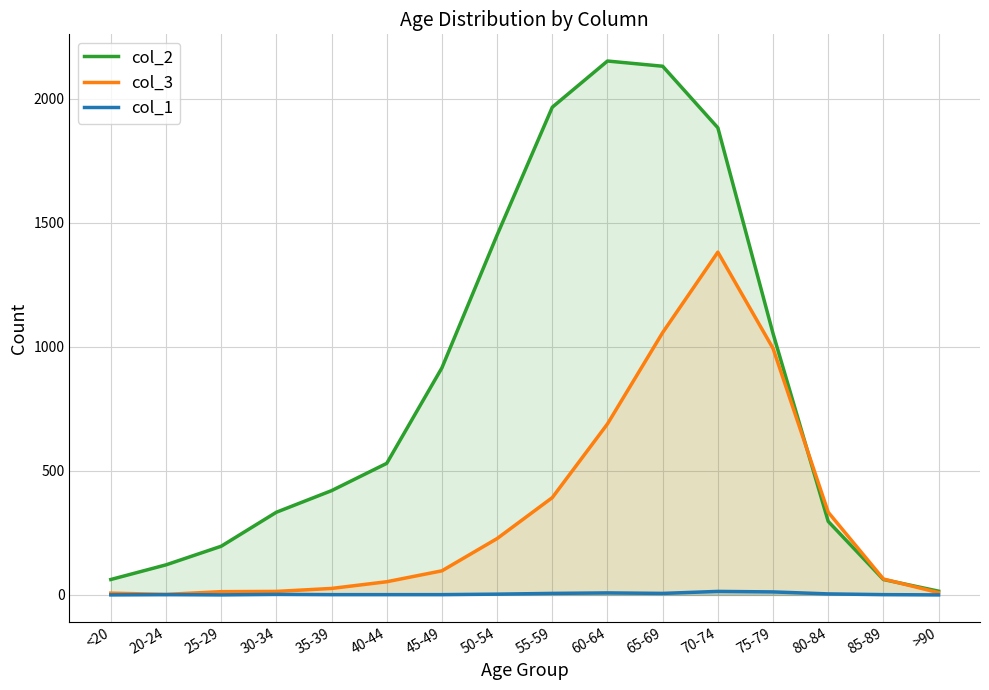

True or false: col_1 has more than 2 interior local peaks.

True